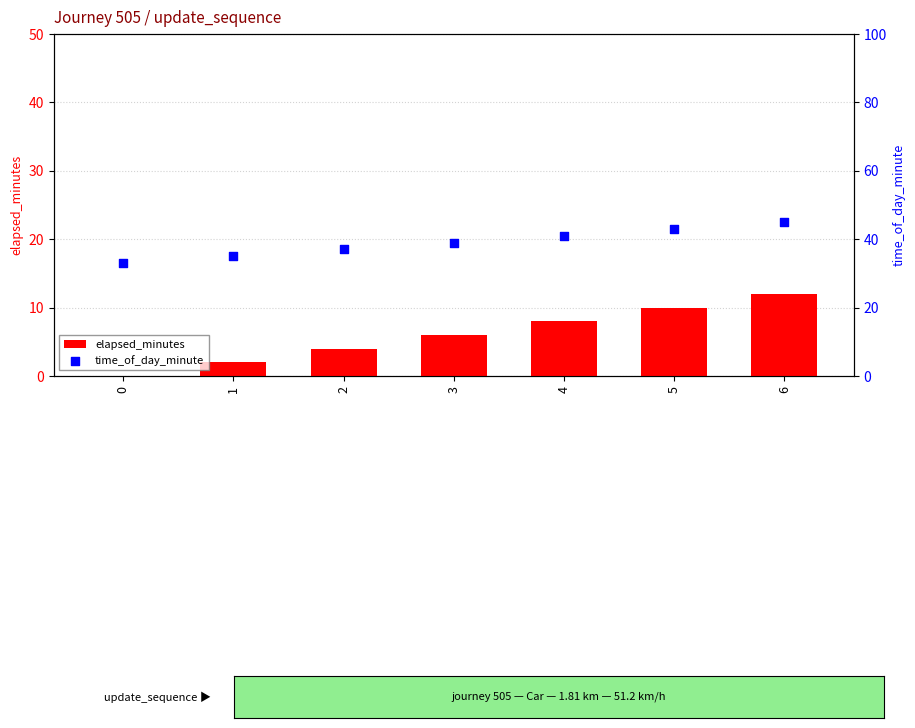

Is the value of time_of_day_minute at 3 greater than the value of elapsed_minutes at 4?

Yes